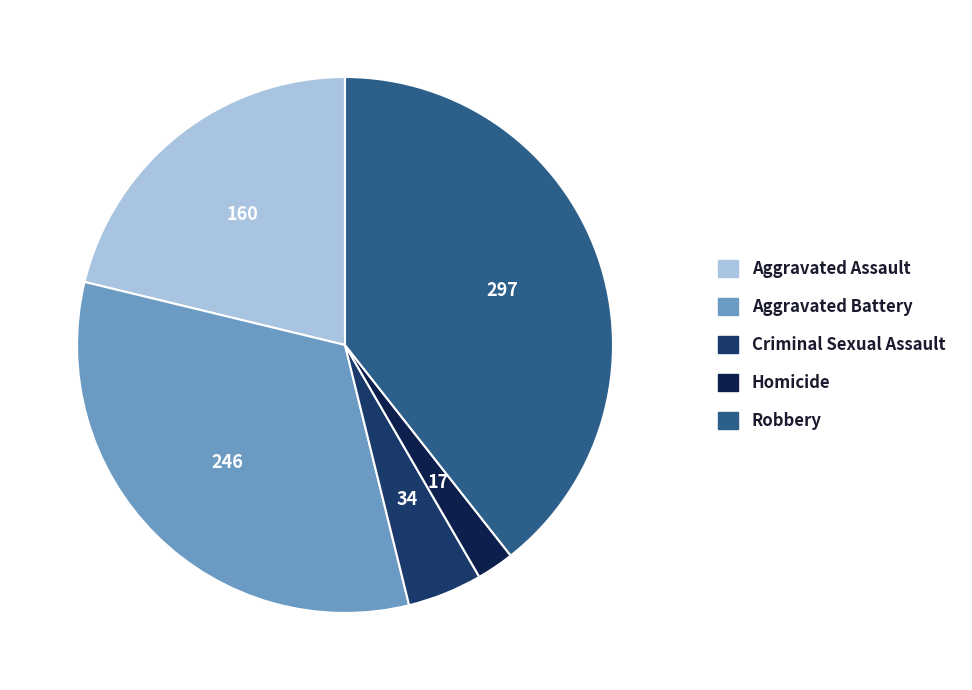

Between Aggravated Battery and Robbery, which is larger?

Robbery